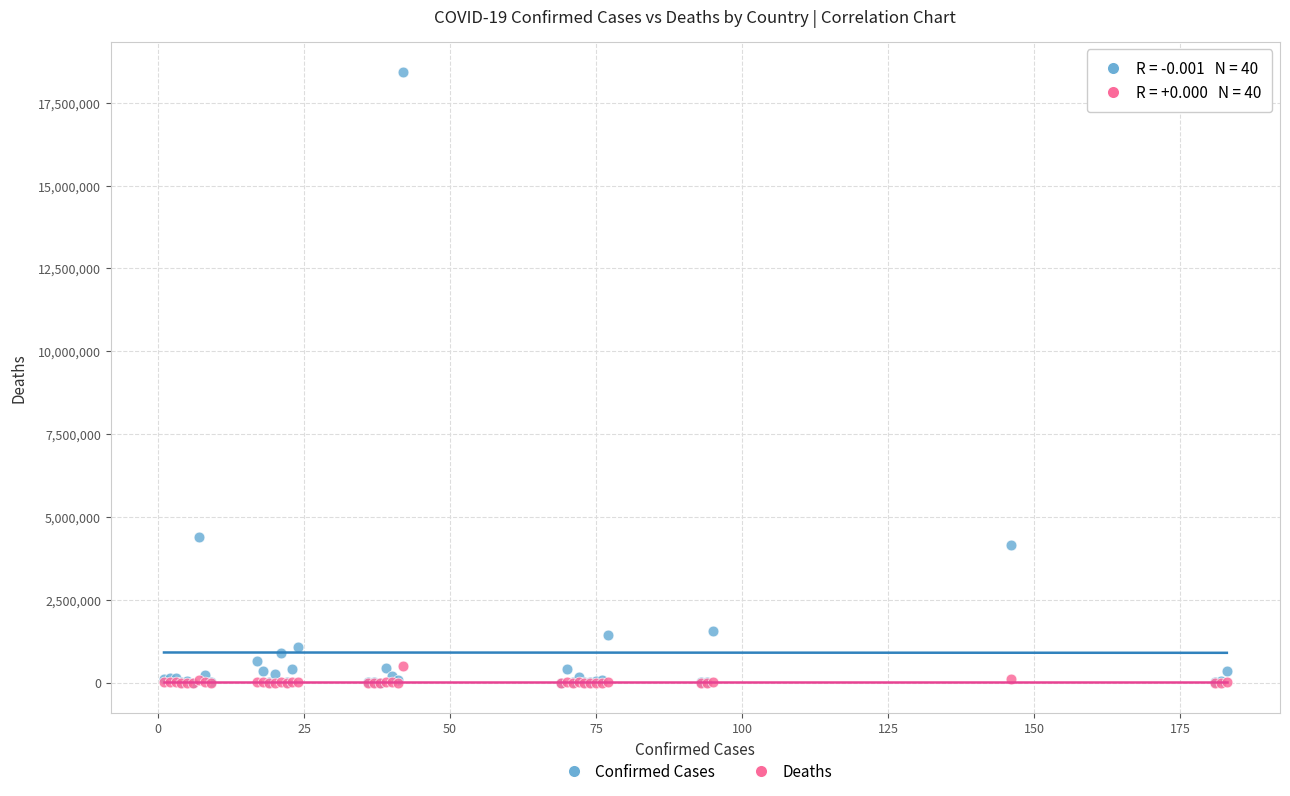

Across all series, what Y value is closest to 9210299?

4405247